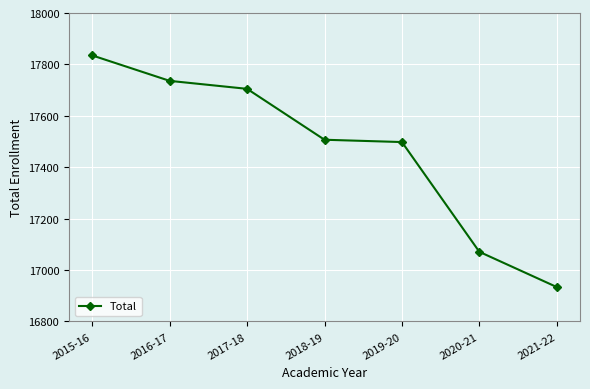

What is the difference between the maximum and minimum values?

901